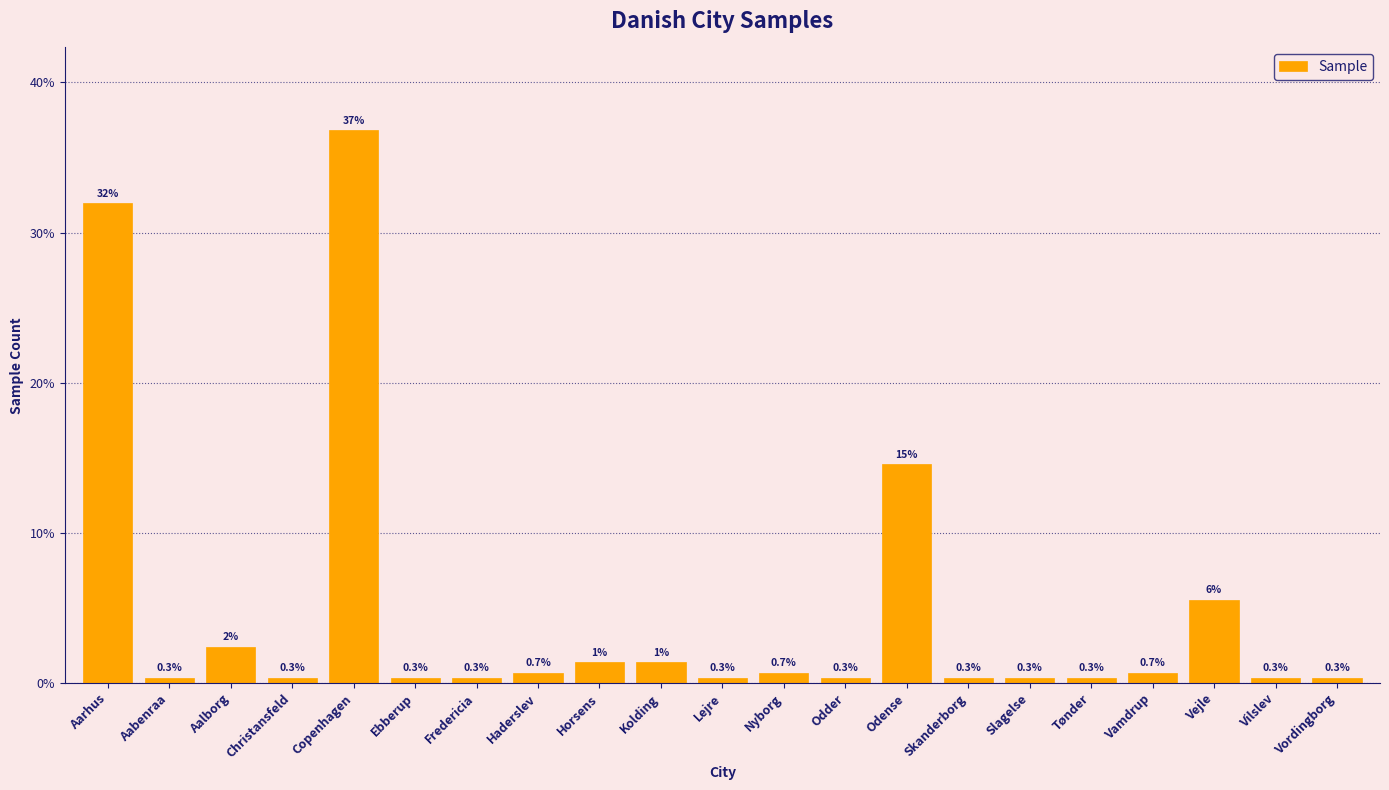

At which label is the value closest to 18?

Odense